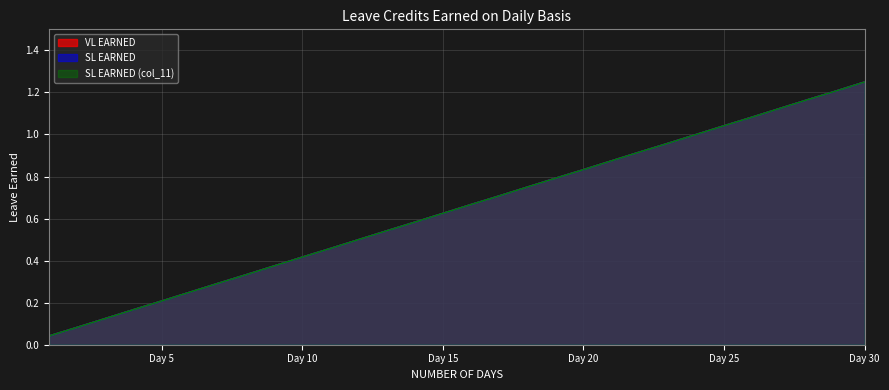

True or false: SL EARNED (col_11) and VL EARNED intersect in this chart.

False